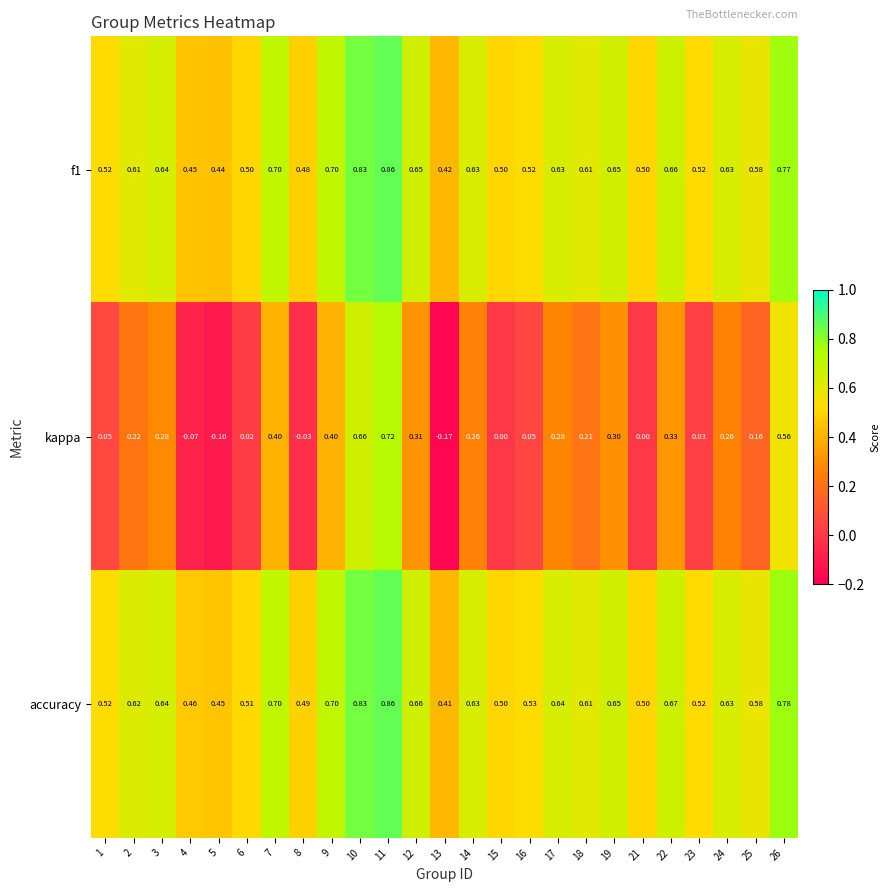

Which series changed the most between 18 and 22?

kappa